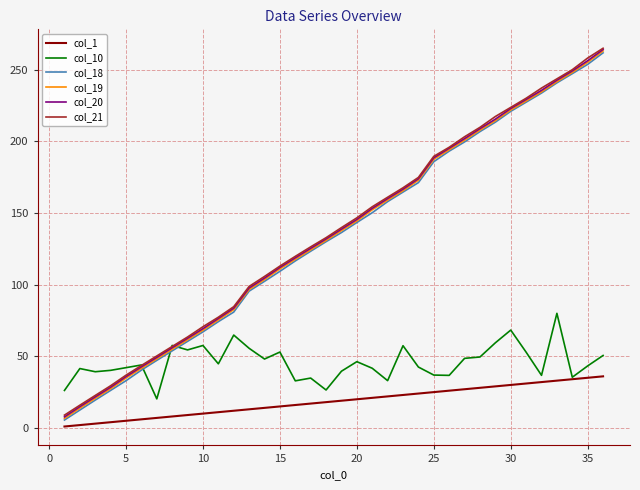

What is the difference between the maximum and minimum values in the col_19 series?

256.4